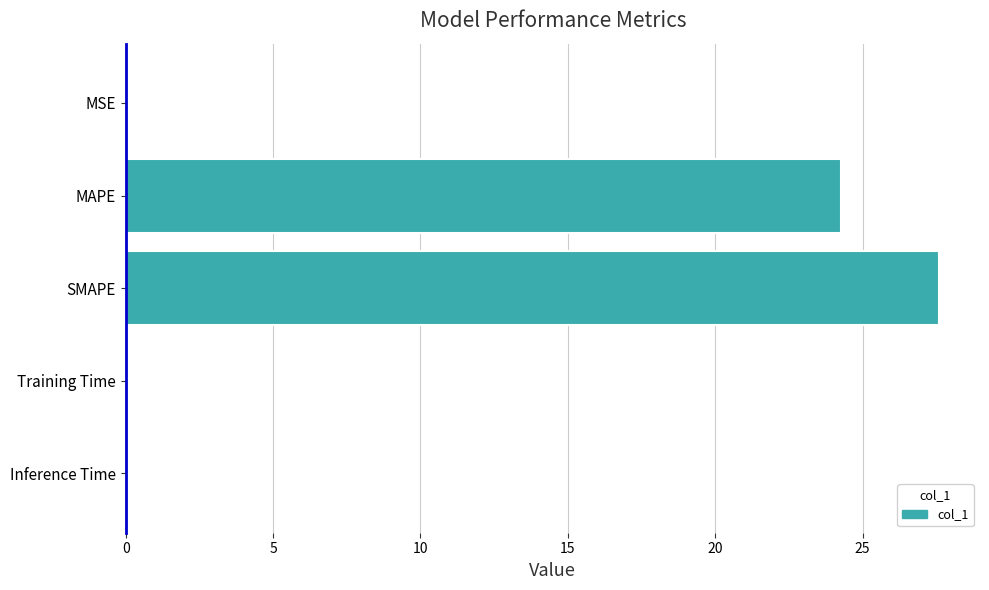

Between SMAPE and MSE, which is larger?

SMAPE